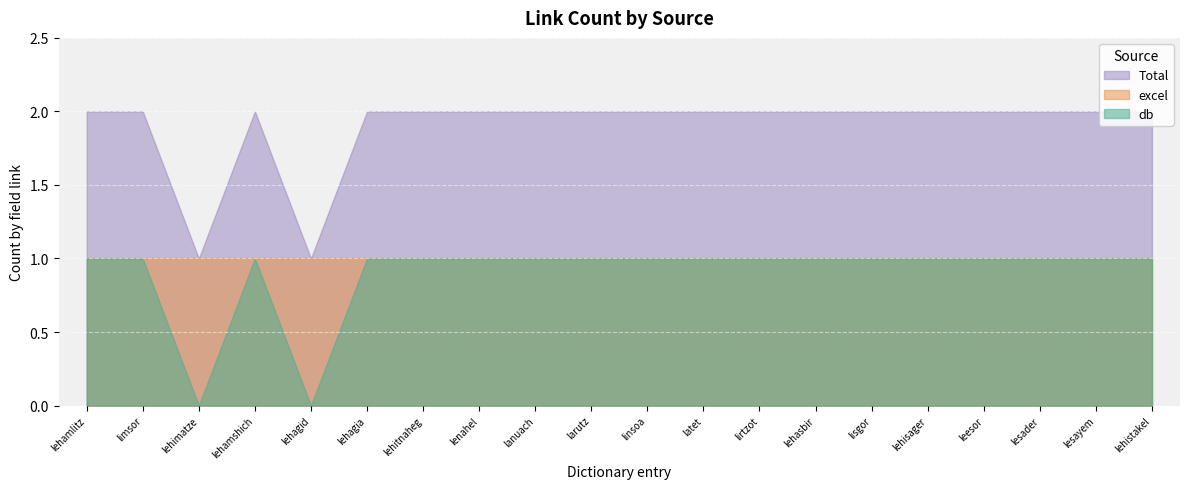

Does the chart display data point markers on the line(s)?

No